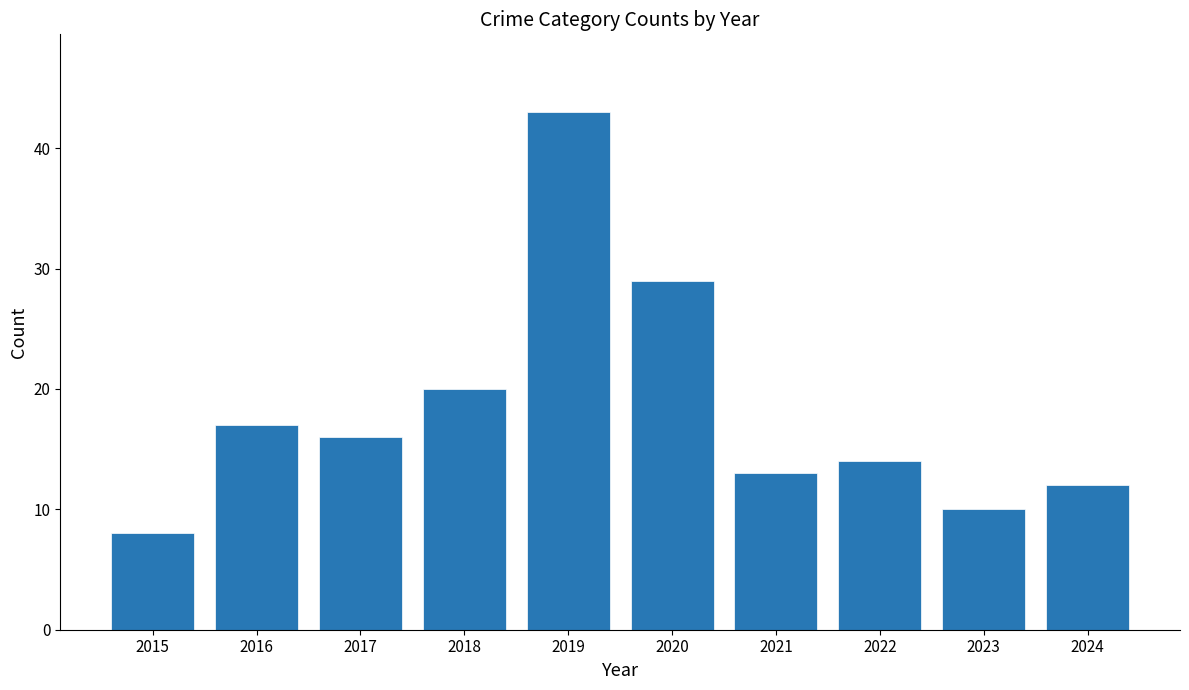

What is the ratio of the value at 2024 to the value at 2021?

0.9